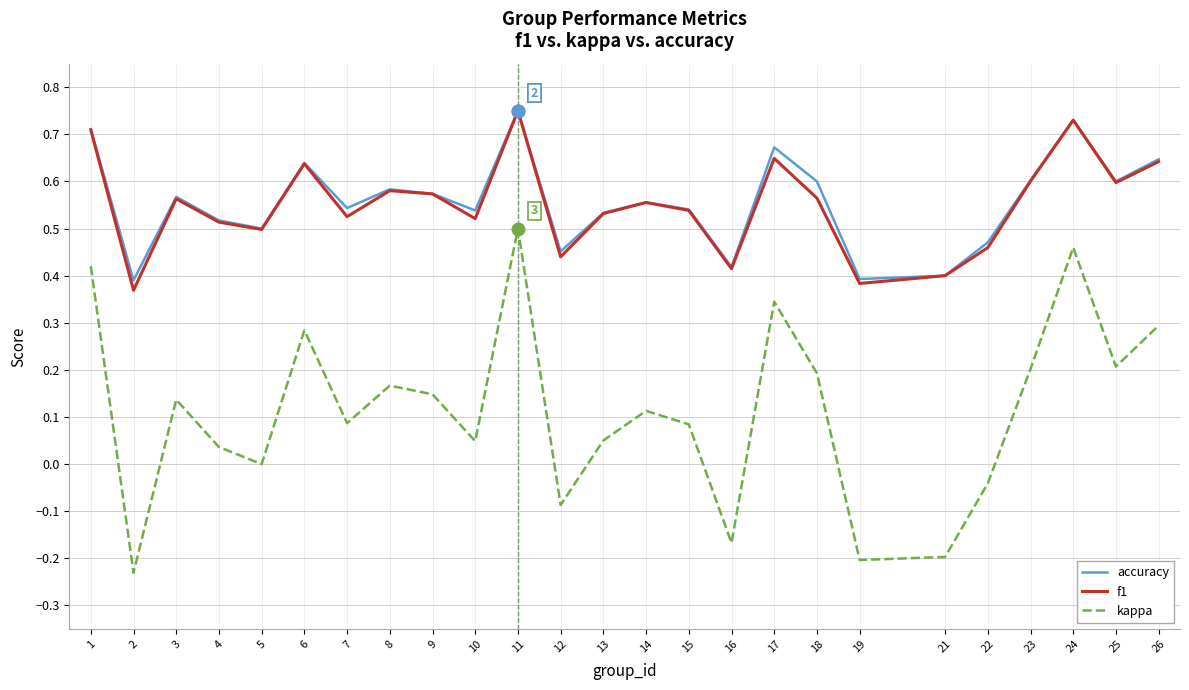

What are all the series names shown in the legend?

accuracy, f1, kappa